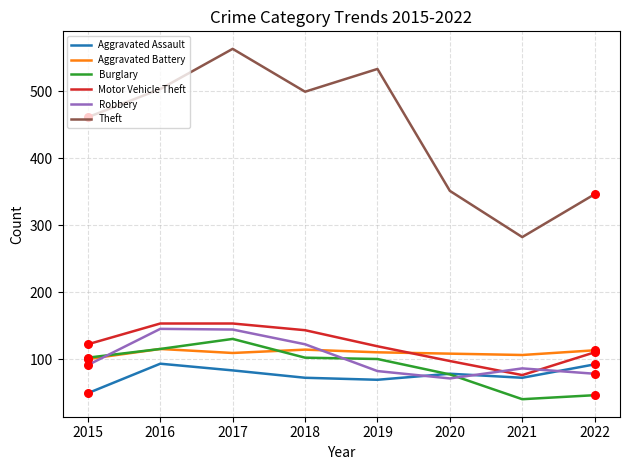

Is the value of Aggravated Battery at 2020 greater than the value of Burglary at 2021?

Yes